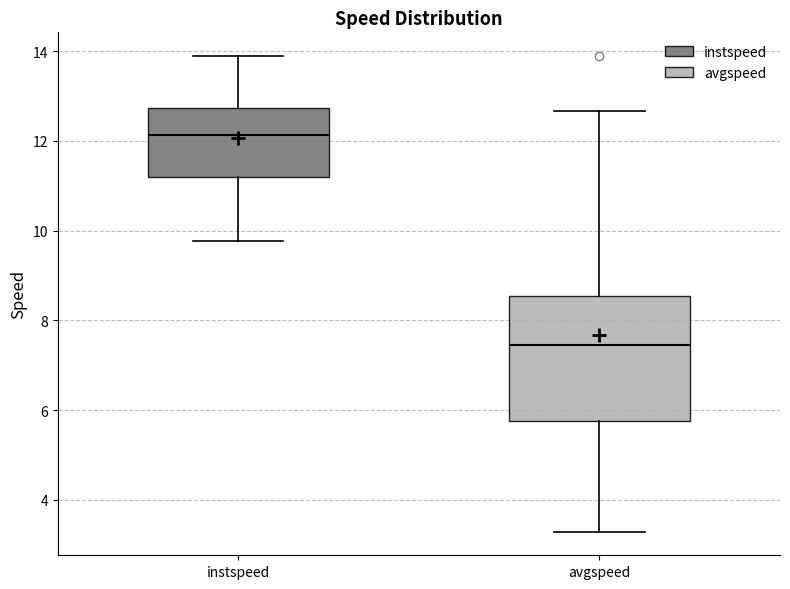

Where does the median line of the box for avgspeed sit on the y-axis? The values are not printed on the chart, so give them approximately, as read against the axis.

7.4